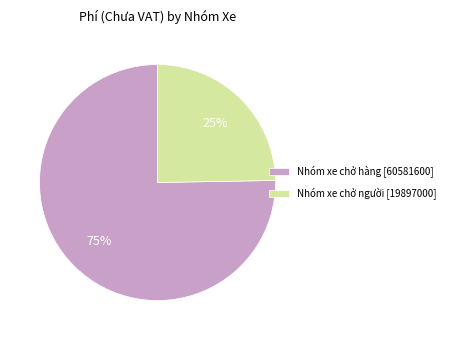

To the nearest percent, what is the combined percentage of Nhóm xe chở hàng [60581600] and Nhóm xe chở người [19897000]?

100%